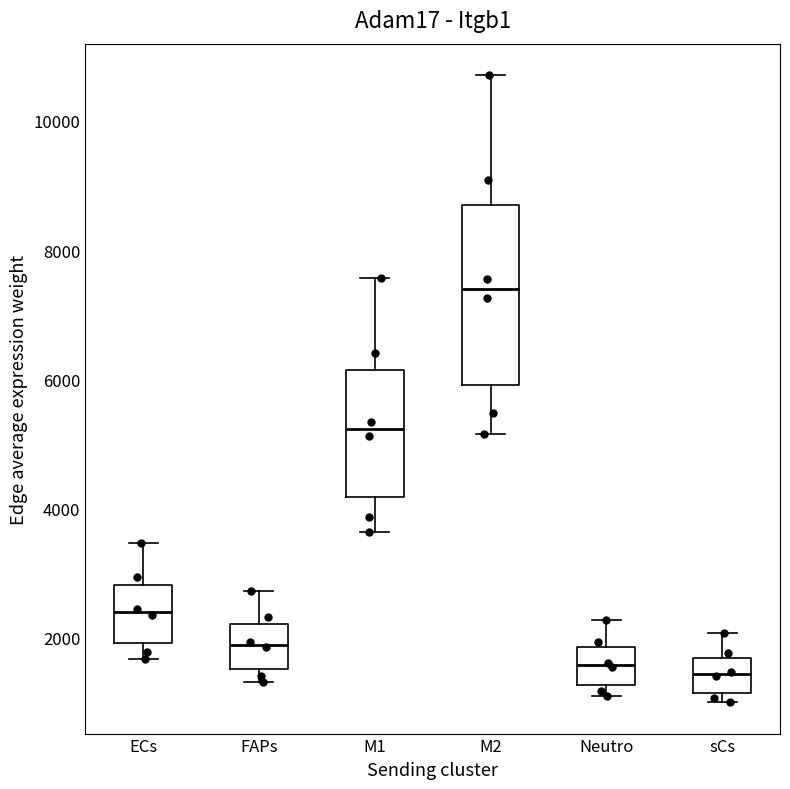

Reading left to right, transcribe this box plot: for each box, give where its median line is, the range the box spans, and where its two whiskers end, as read against the y-axis. The values are not printed on the chart, so give them approximately, as read against the axis.

ECs: median 2400, box 2000 to 2800, whiskers 1600 to 3400
FAPs: median 1800, box 1600 to 2200, whiskers 1400 to 2800
M1: median 5200, box 4200 to 6200, whiskers 3600 to 7600
M2: median 7400, box 6000 to 8800, whiskers 5200 to 10800
Neutro: median 1600, box 1200 to 1800, whiskers 1000 to 2200
sCs: median 1400, box 1200 to 1600, whiskers 1000 to 2000